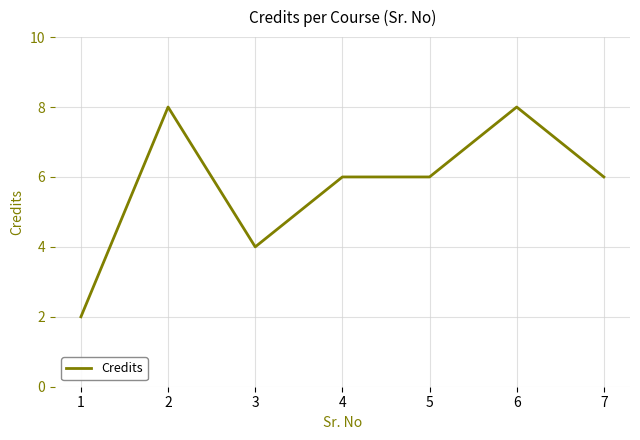

At which category does the data reach its first local valley?

3